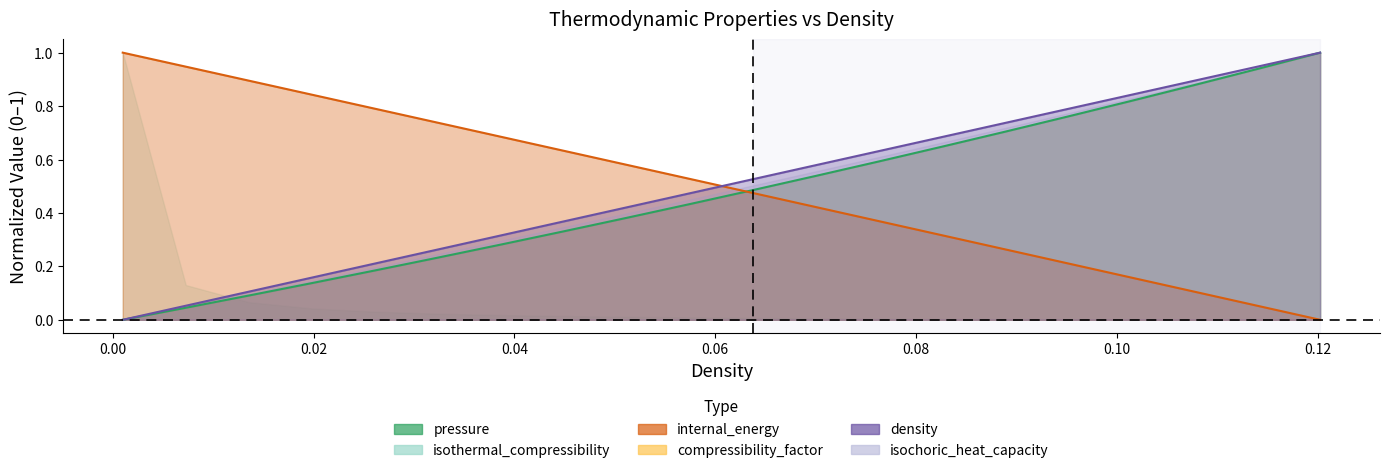

What is the highest value of the compressibility_factor series?

1.0